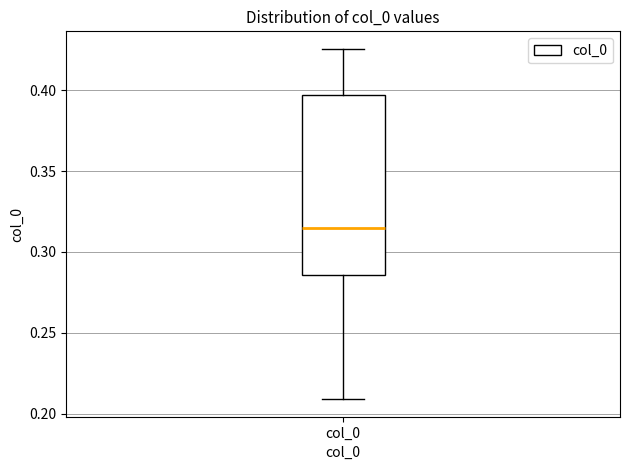

Read this box plot against the y-axis: the position of the median line, the range covered by the box, and the ends of both whiskers. The values are not printed on the chart, so give them approximately, as read against the axis.

median 0.315, box 0.285 to 0.395, whiskers 0.210 to 0.425